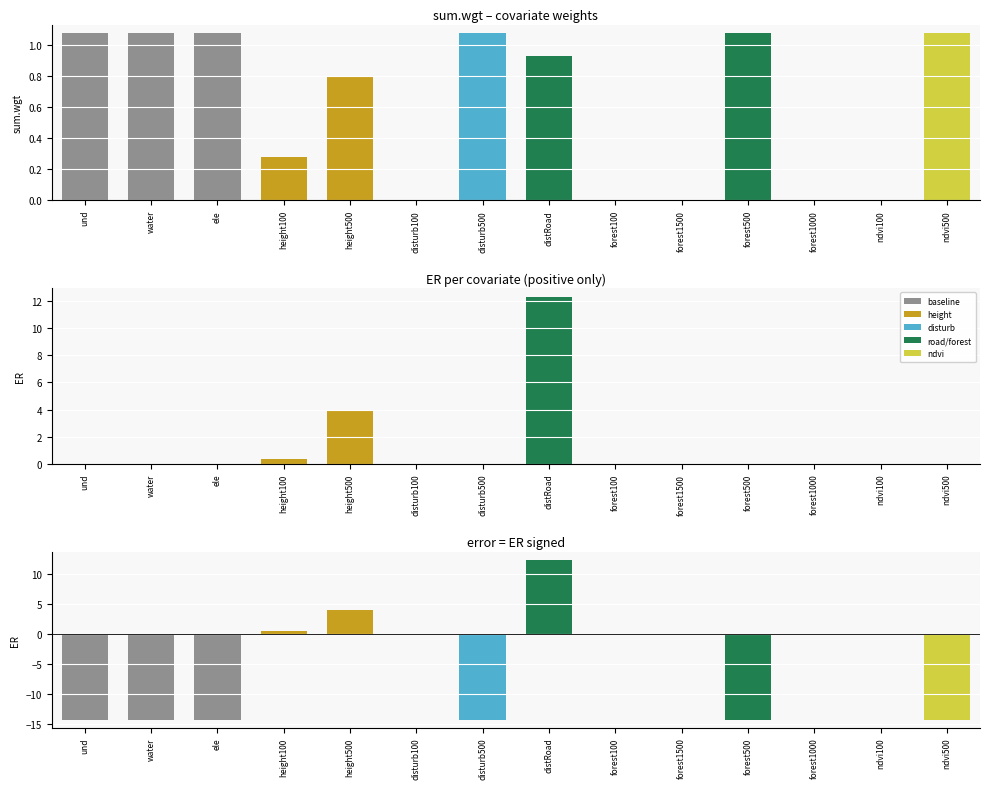

The value of ER negative at ndvi100 is -9.6. True or false?

False